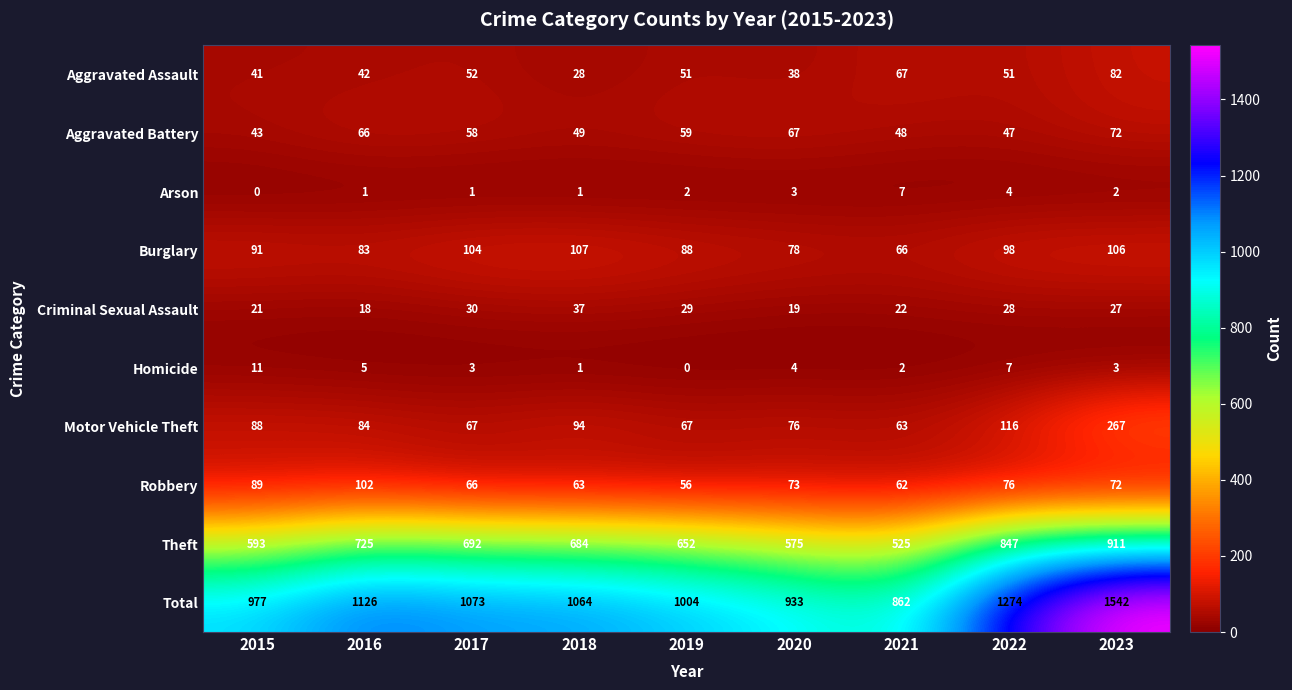

Which series has the largest total across all categories?

Total